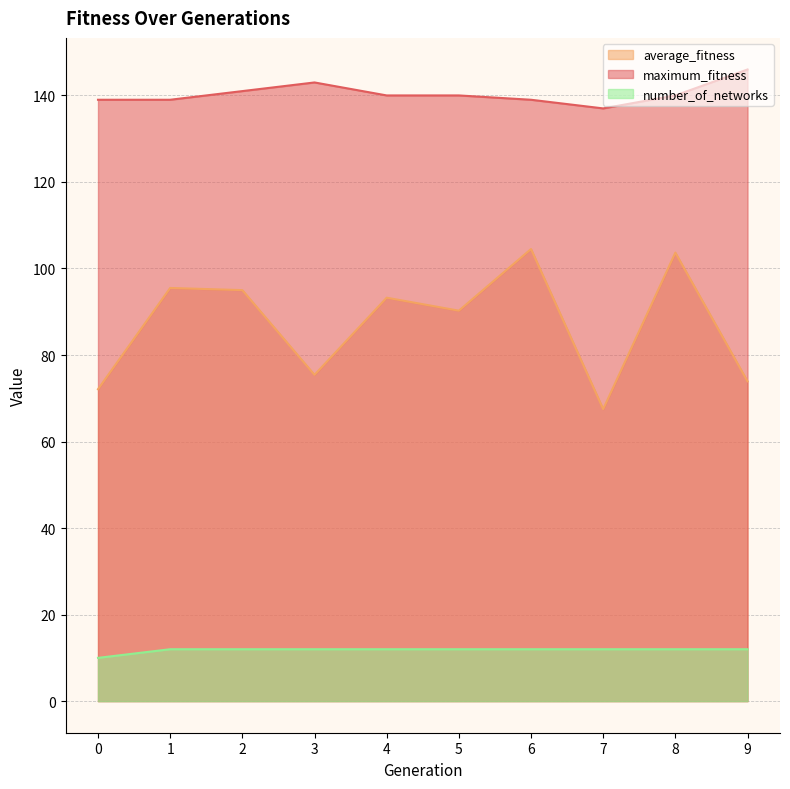

Does the chart display data point markers on the line(s)?

No